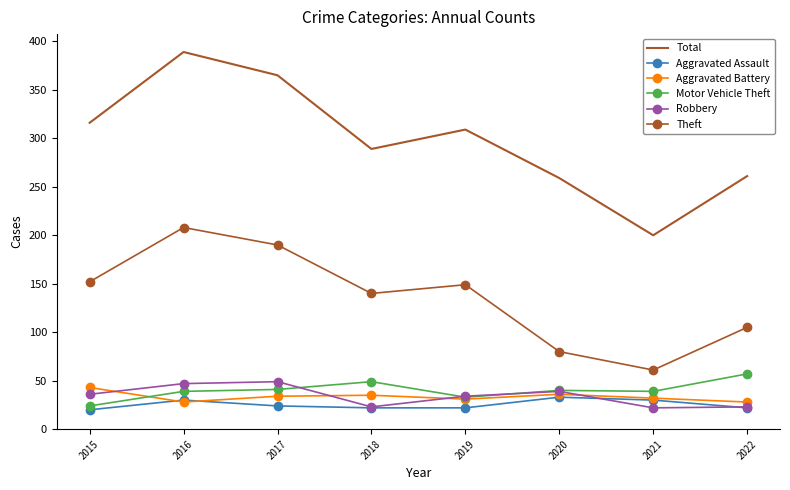

True or false: Motor Vehicle Theft and Total cross at least once.

False